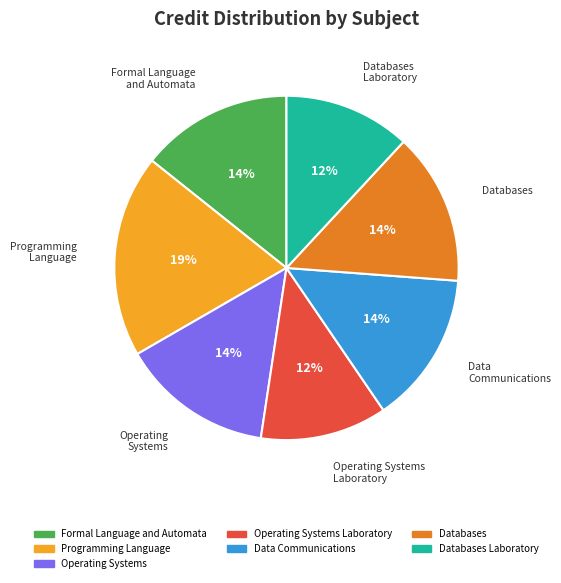

To the nearest percent, what is the difference between the largest and smallest slice percentages?

7%